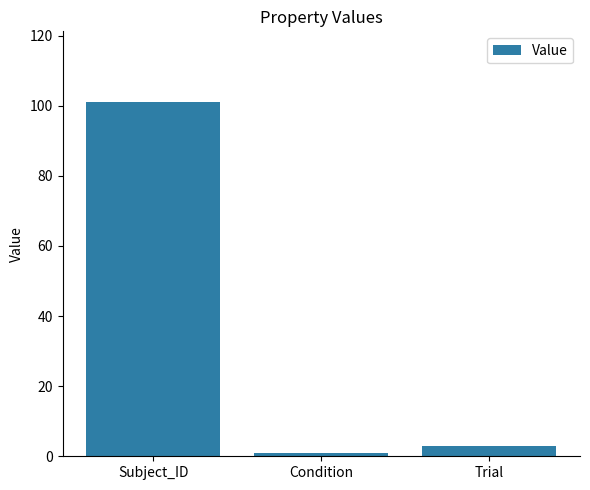

How many data points are less than 3?

1